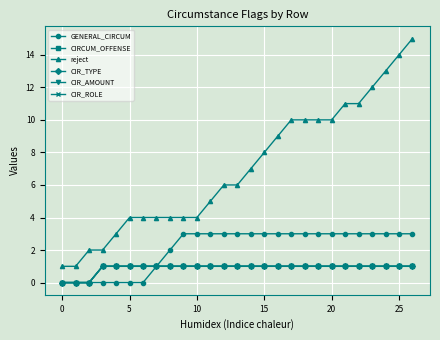

Reading left to right, extract all data points from this chart.

GENERAL_CIRCUM: 0	0	0	0	0	0	0	1	2	3	3	3	3	3	3	3	3	3	3	3	3	3	3	3	3	3	3
CIRCUM_OFFENSE: 0	0	0	1	1	1	1	1	1	1	1	1	1	1	1	1	1	1	1	1	1	1	1	1	1	1	1
reject: 1	1	2	2	3	4	4	4	4	4	4	5	6	6	7	8	9	10	10	10	10	11	11	12	13	14	15
CIR_TYPE: 0	0	0	1	1	1	1	1	1	1	1	1	1	1	1	1	1	1	1	1	1	1	1	1	1	1	1
CIR_AMOUNT: 0	0	0	1	1	1	1	1	1	1	1	1	1	1	1	1	1	1	1	1	1	1	1	1	1	1	1
CIR_ROLE: 0	0	0	1	1	1	1	1	1	1	1	1	1	1	1	1	1	1	1	1	1	1	1	1	1	1	1